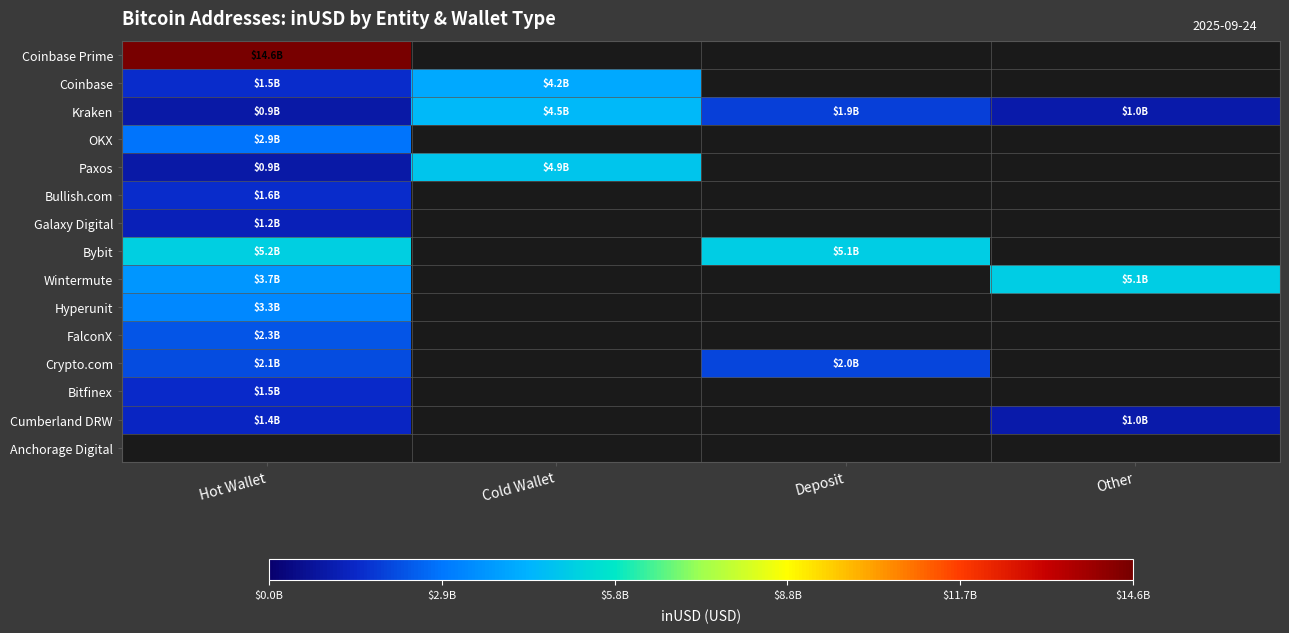

Where is Hyperunit nearest to the value 3339983139?

Hot Wallet